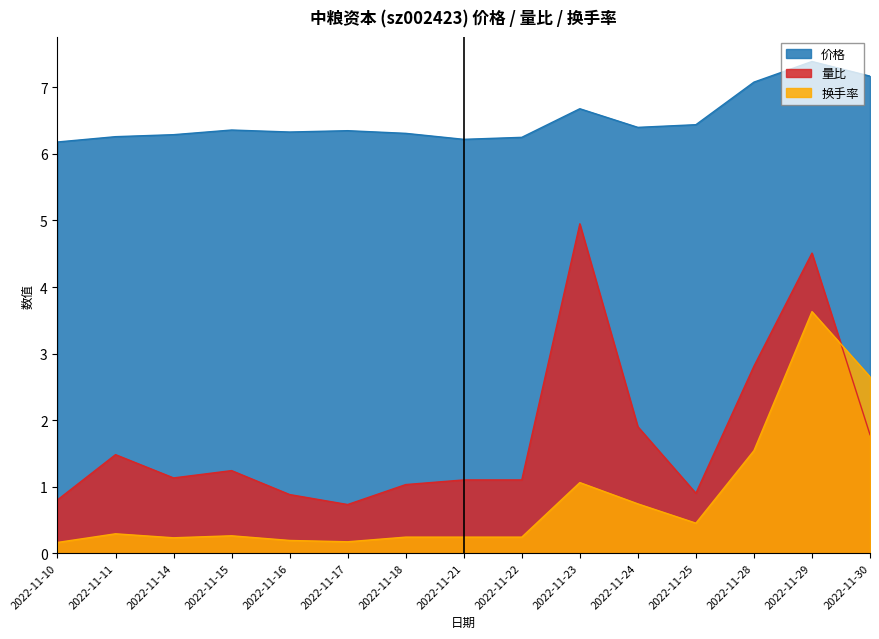

True or false: 换手率 and 价格 intersect in this chart.

False